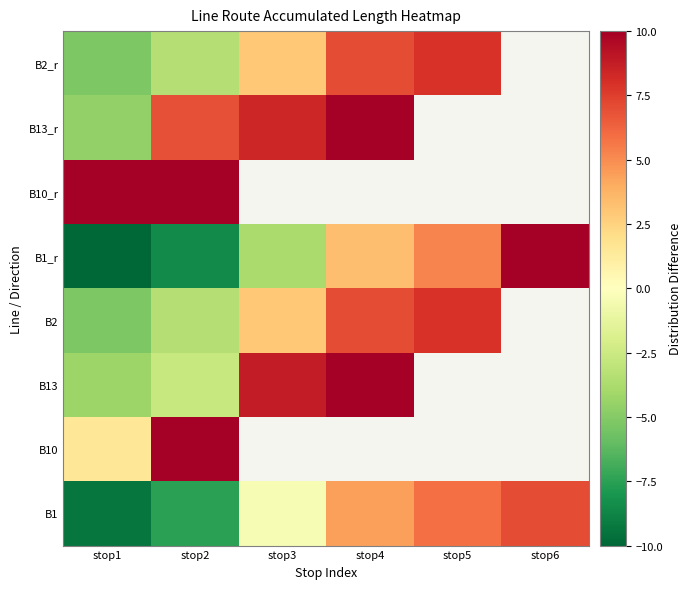

Rank the series by their maximum value, from lowest to highest.

B1, B2, B2_r, B13_r, B1_r, B13, B10_r, B10